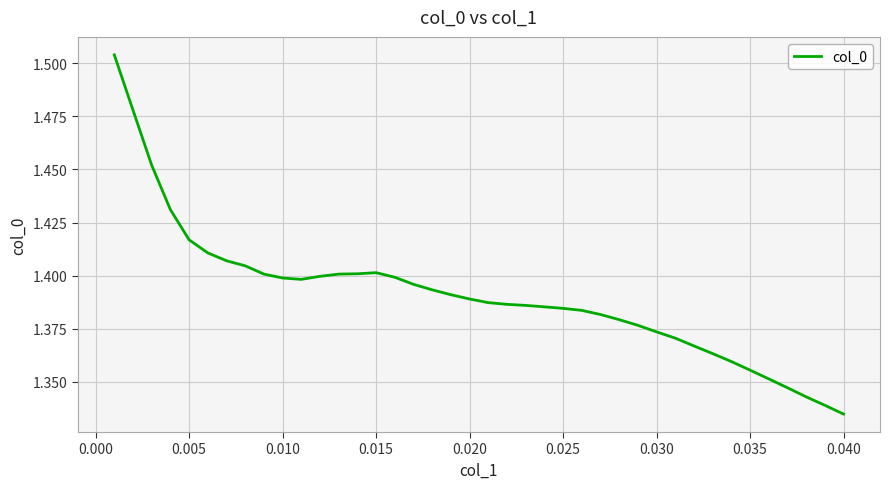

True or false: the data has more than 0 interior local peaks.

True